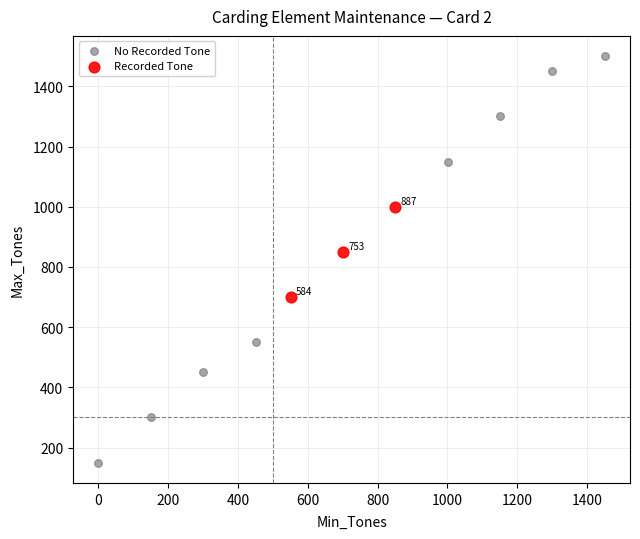

Which series reaches the maximum Y coordinate?

No Recorded Tone